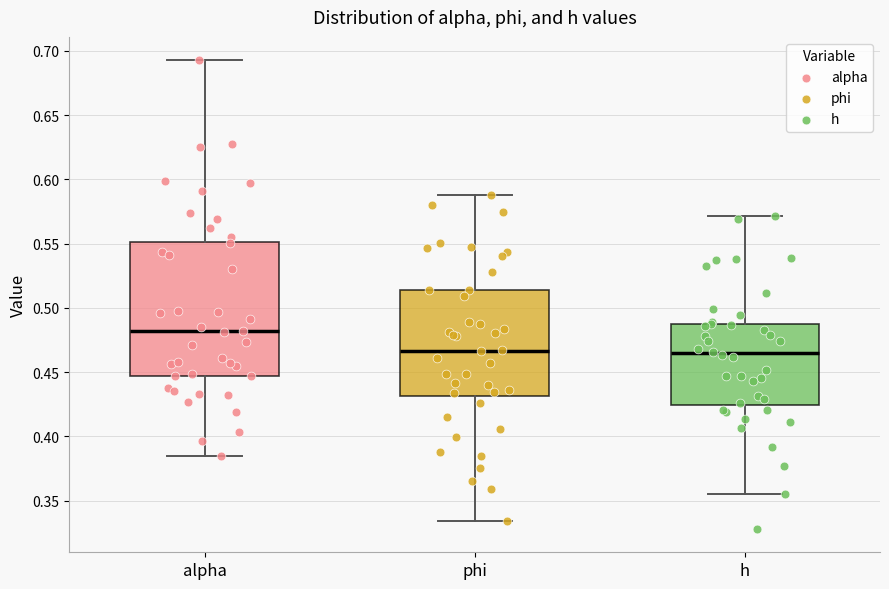

Reading left to right, read every box against the y-axis: the position of its median line, the range the box covers, and the ends of its whiskers. The values are not printed on the chart, so give them approximately, as read against the axis.

alpha: median 0.480, box 0.445 to 0.550, whiskers 0.385 to 0.695
phi: median 0.465, box 0.430 to 0.515, whiskers 0.335 to 0.590
h: median 0.465, box 0.425 to 0.490, whiskers 0.355 to 0.570